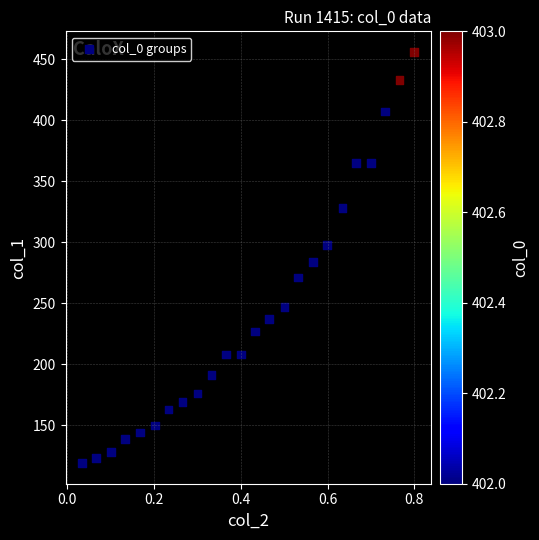

What is the range of Y values (max minus min)?

337